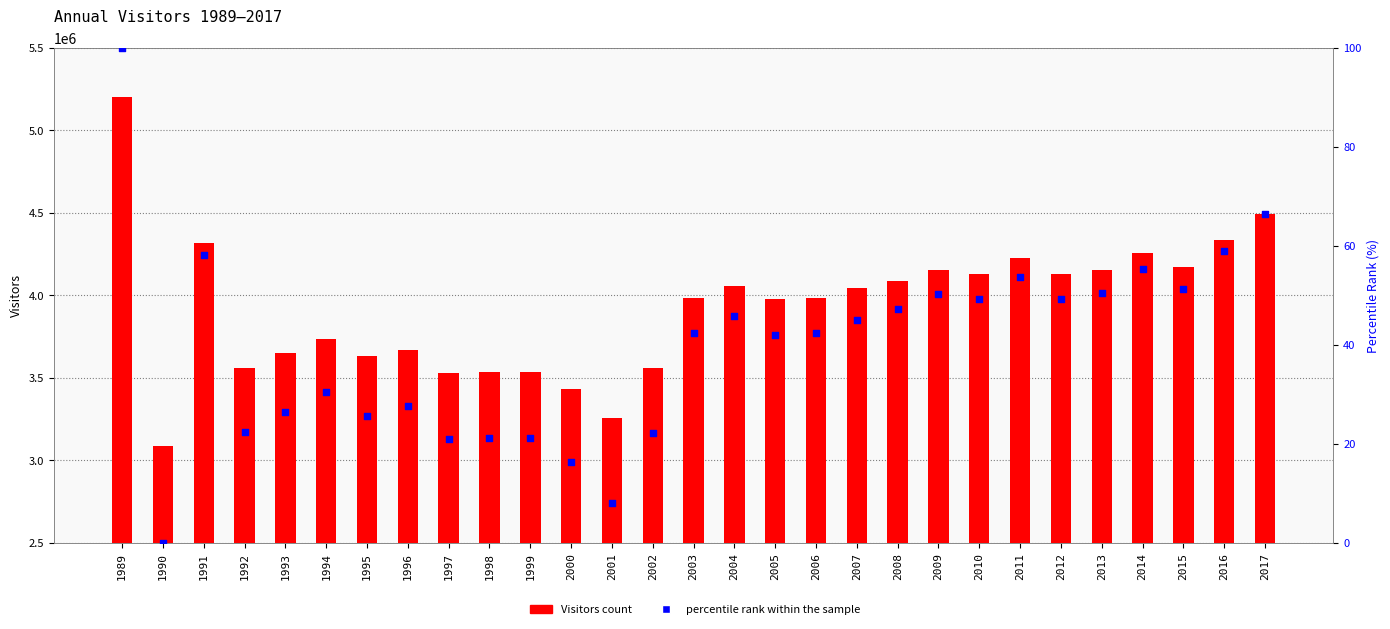

Which series reaches the minimum Y coordinate?

percentile rank within the sample